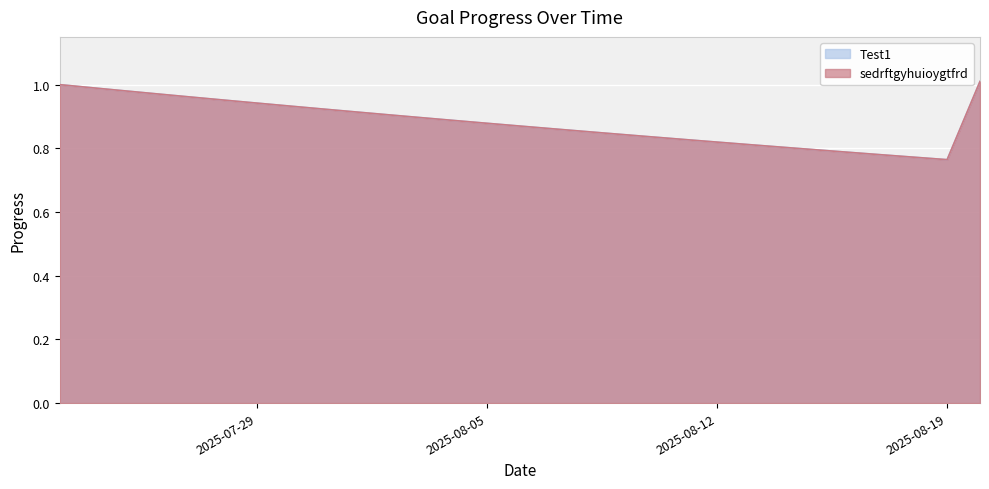

True or false: Test1 and sedrftgyhuioygtfrd cross at least once.

False